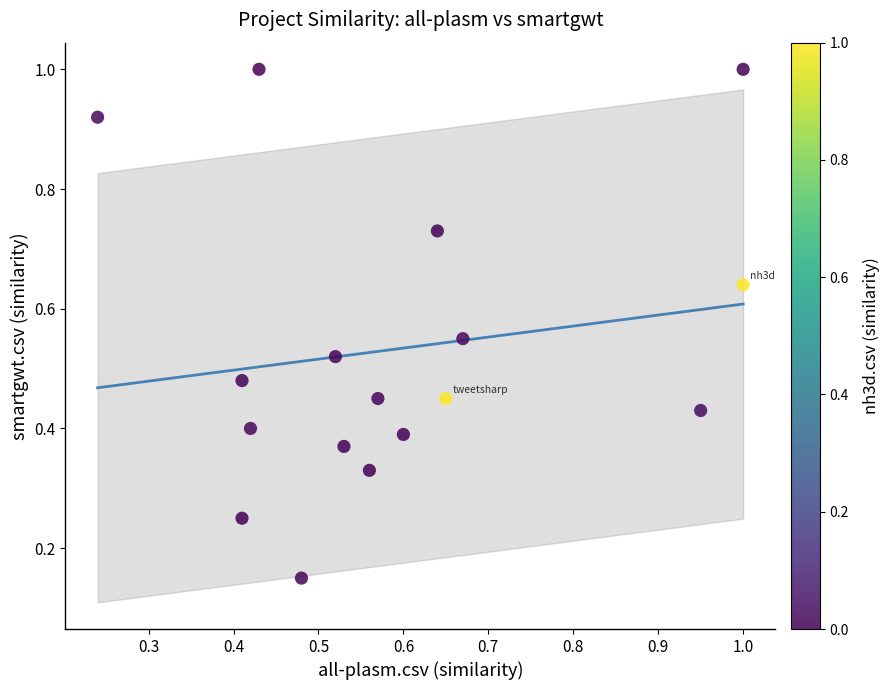

What is the range of X values (max minus min)?

0.8